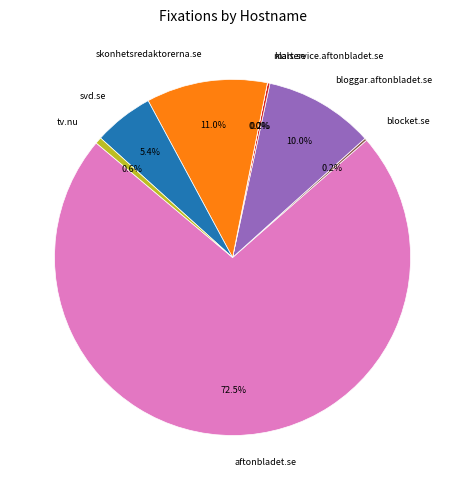

What is the total percentage of svd.se and aftonbladet.se?

78.0%